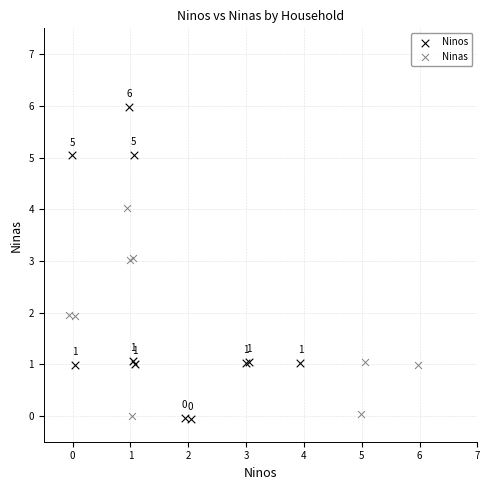

Which series has the largest Y range (max minus min)?

Ninos